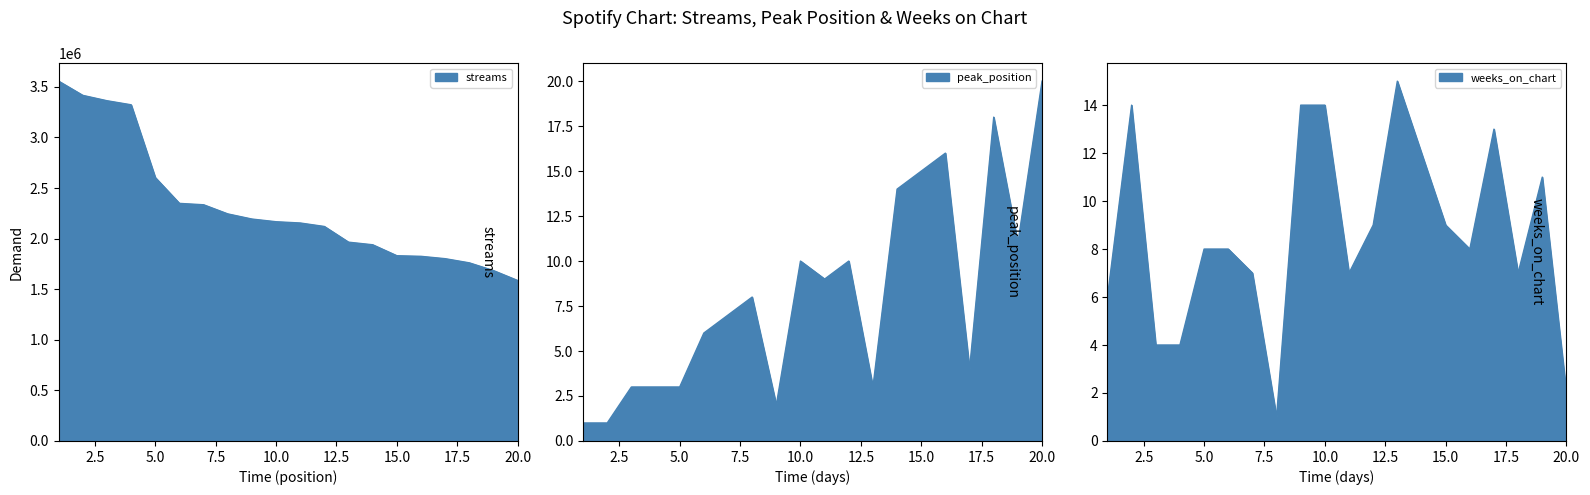

What is the total value across all series at 10?

2167247